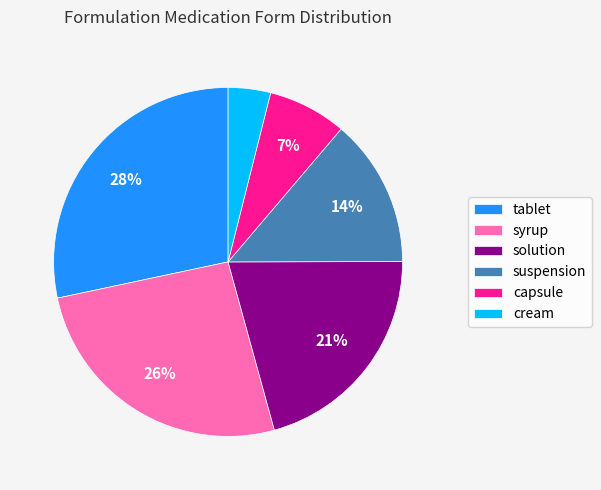

Rank the categories by value from lowest to highest.

cream, capsule, suspension, solution, syrup, tablet